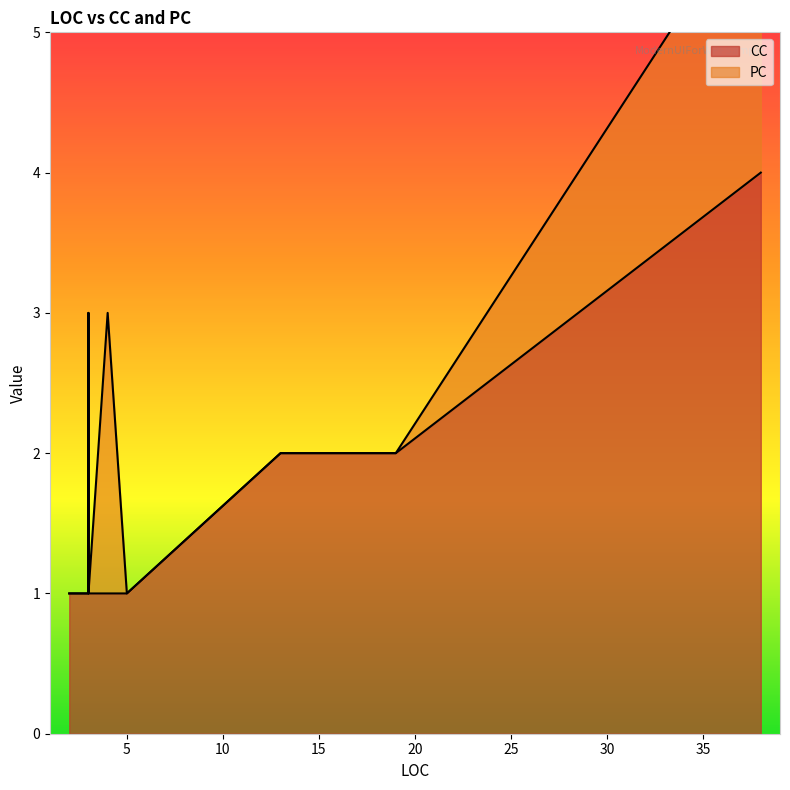

Does the chart have visible grid lines?

No